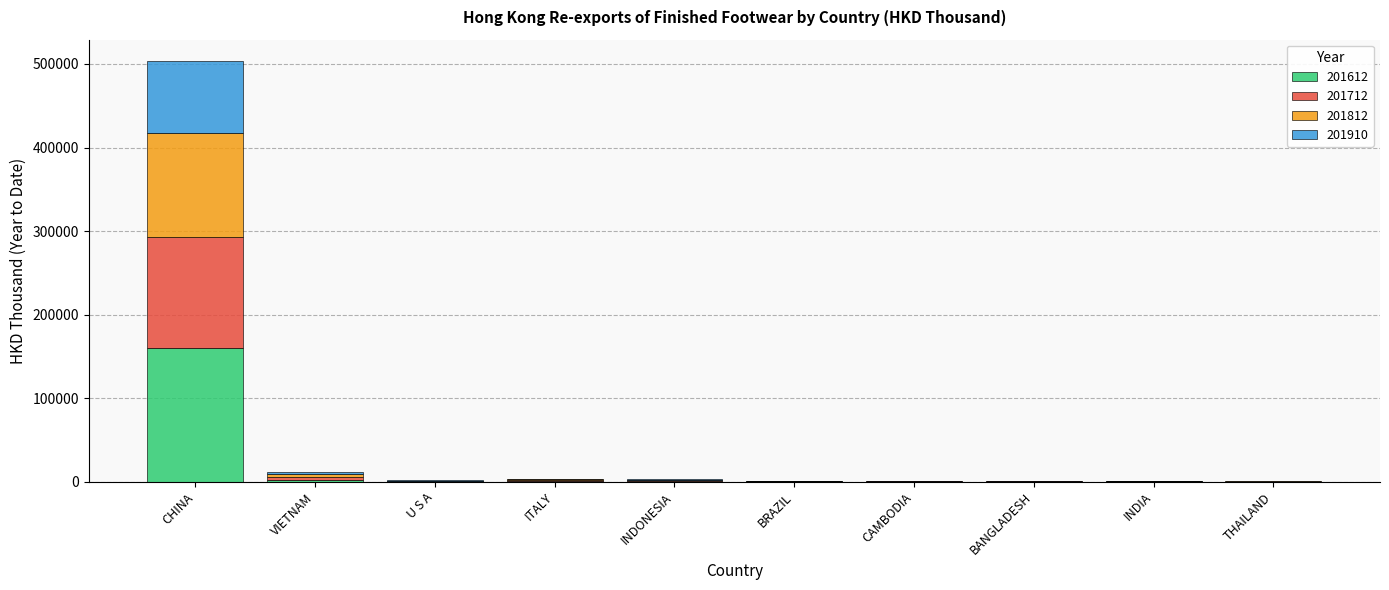

At which category is the sum across all series the highest?

CHINA